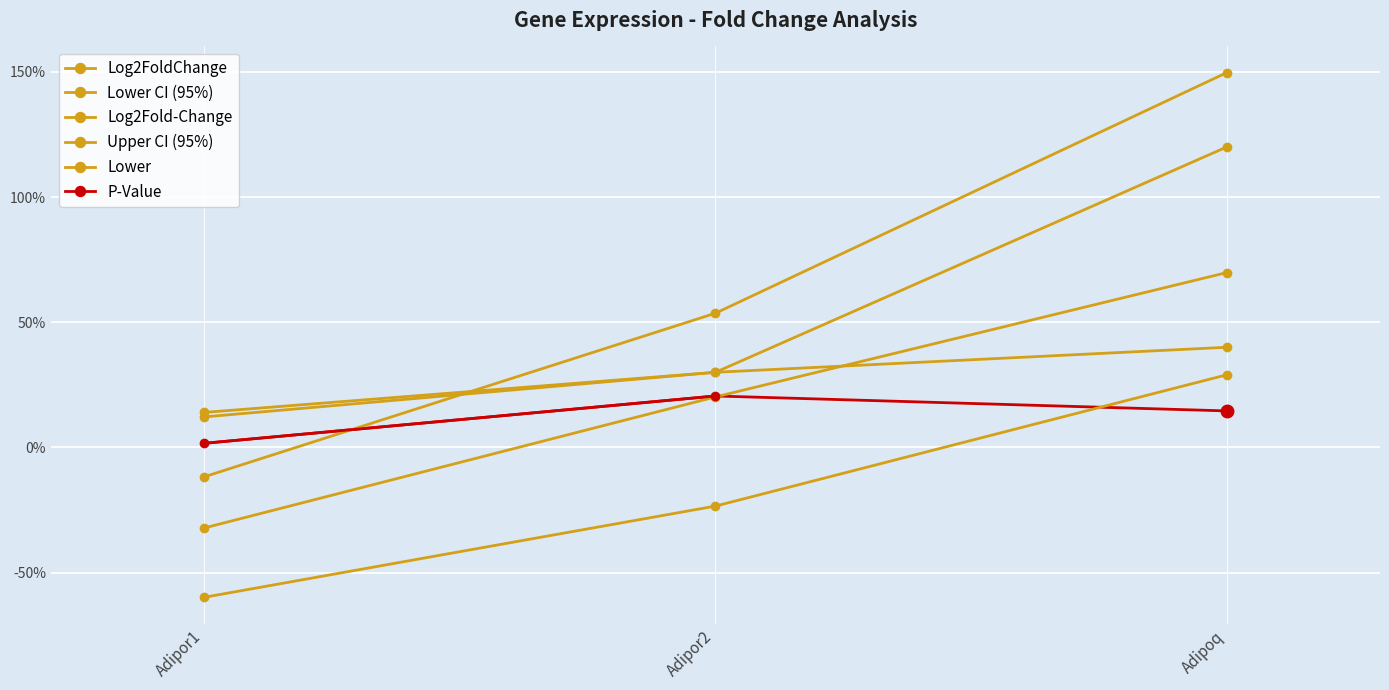

What is the maximum value for Lower CI (95%)?

0.4